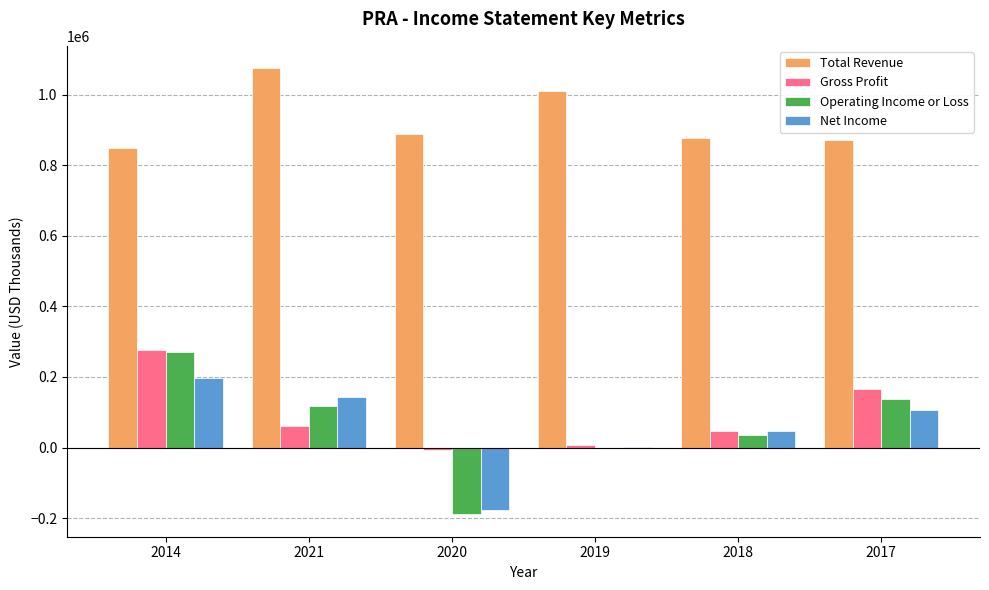

The value of Net Income at 2020 is -302267. True or false?

False